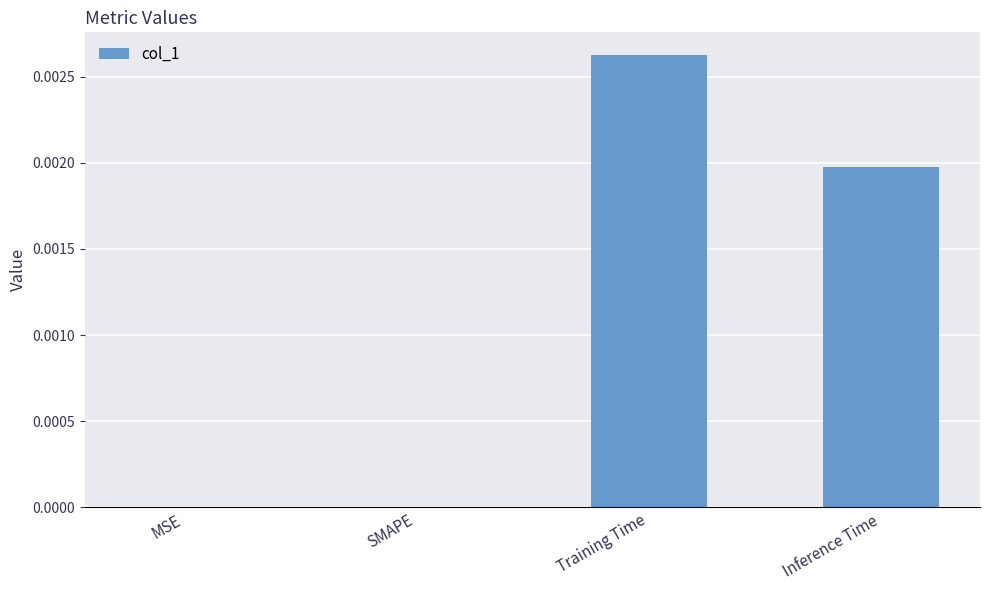

Which has a higher value, MSE or Inference Time?

Inference Time